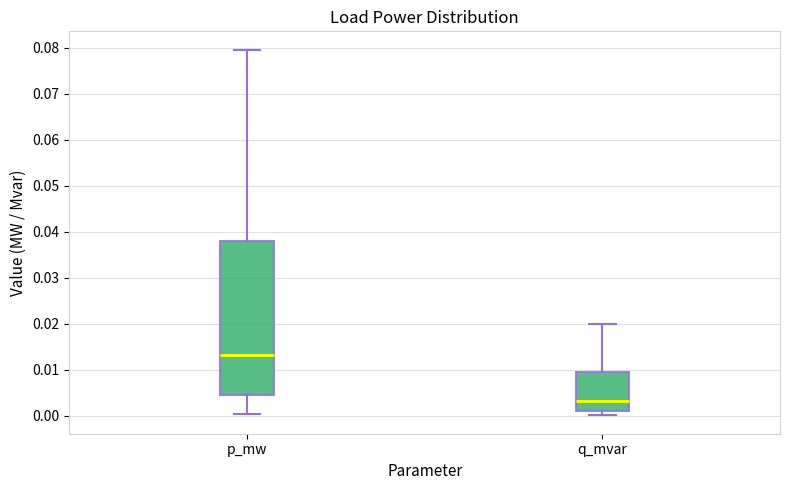

Reading left to right, transcribe this box plot: for each box, give where its median line is, the range the box spans, and where its two whiskers end, as read against the y-axis. The values are not printed on the chart, so give them approximately, as read against the axis.

p_mw: median 0.013, box 0.004 to 0.038, whiskers 0.000 to 0.080
q_mvar: median 0.003, box 0.001 to 0.010, whiskers 0.000 to 0.020